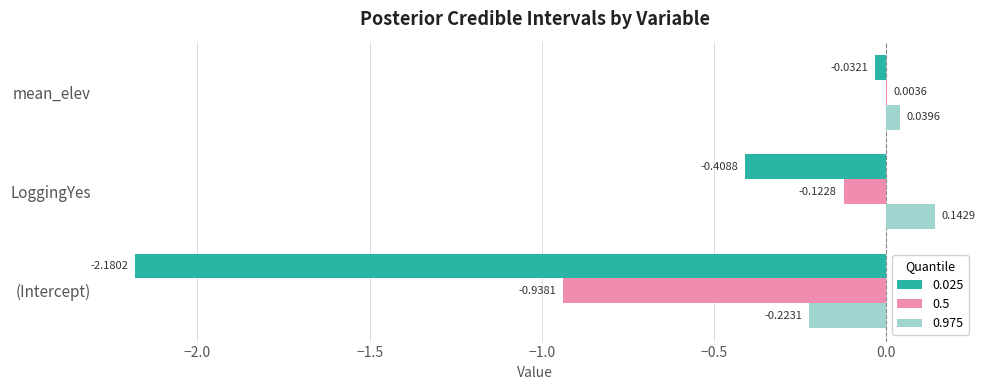

Which category has the highest value in the 0.5 series?

mean_elev